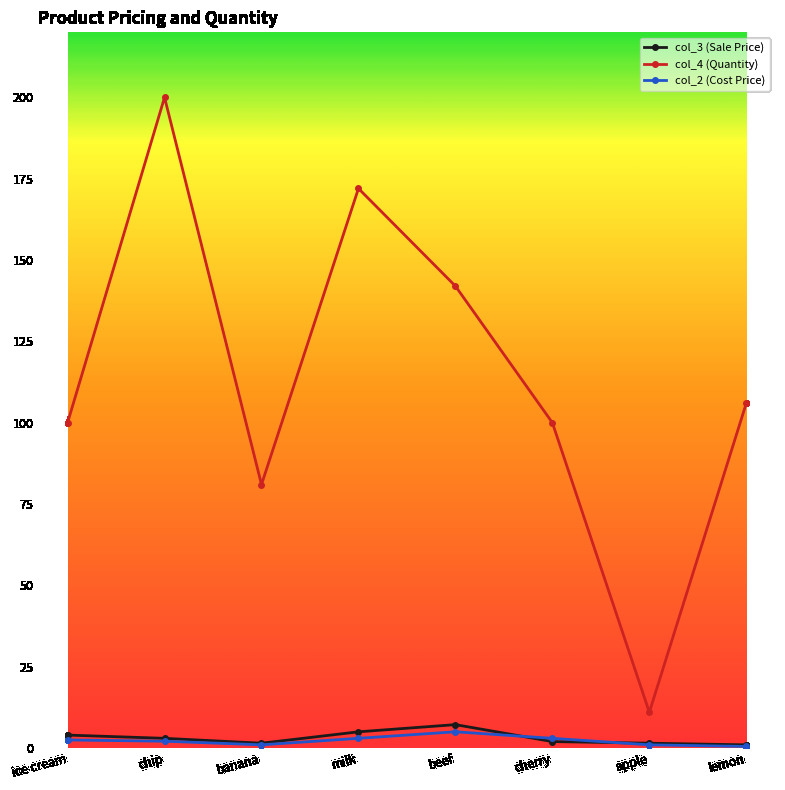

True or false: col_4 (Quantity) and col_3 (Sale Price) cross at least once.

False